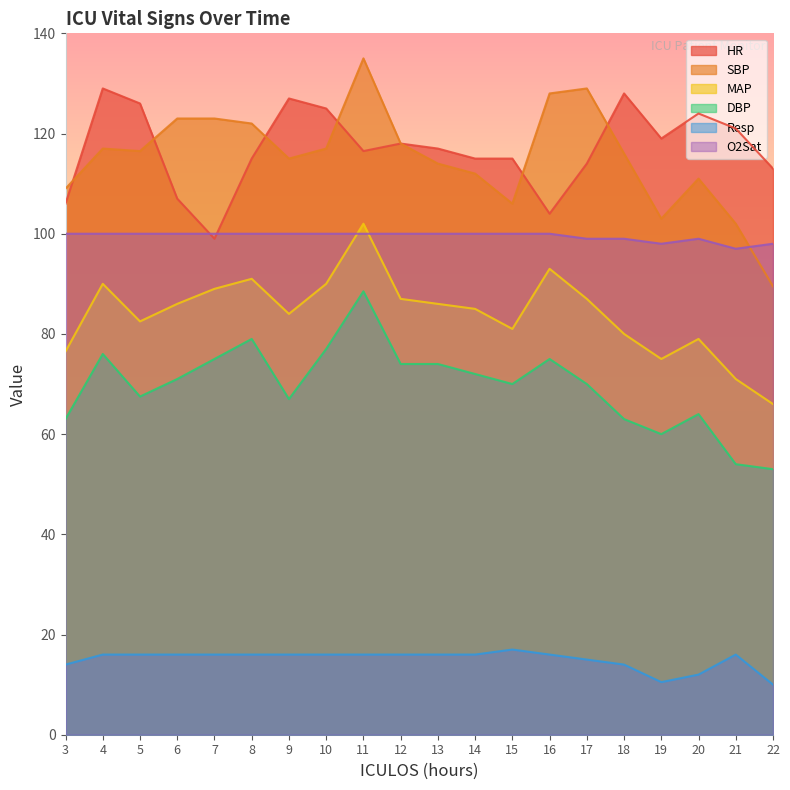

Which series has the largest range (max minus min)?

SBP